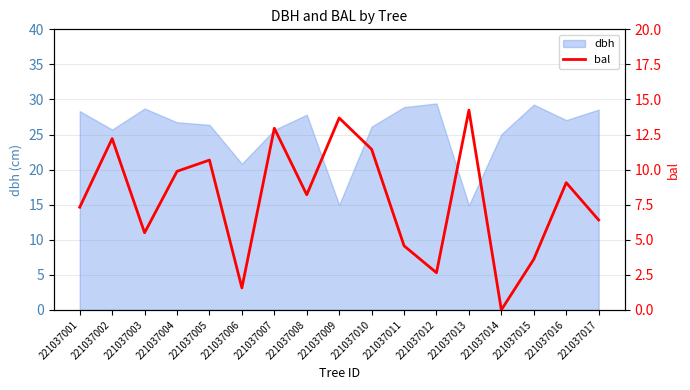

What is the difference between the values at 221037012 and 221037016?

6.4